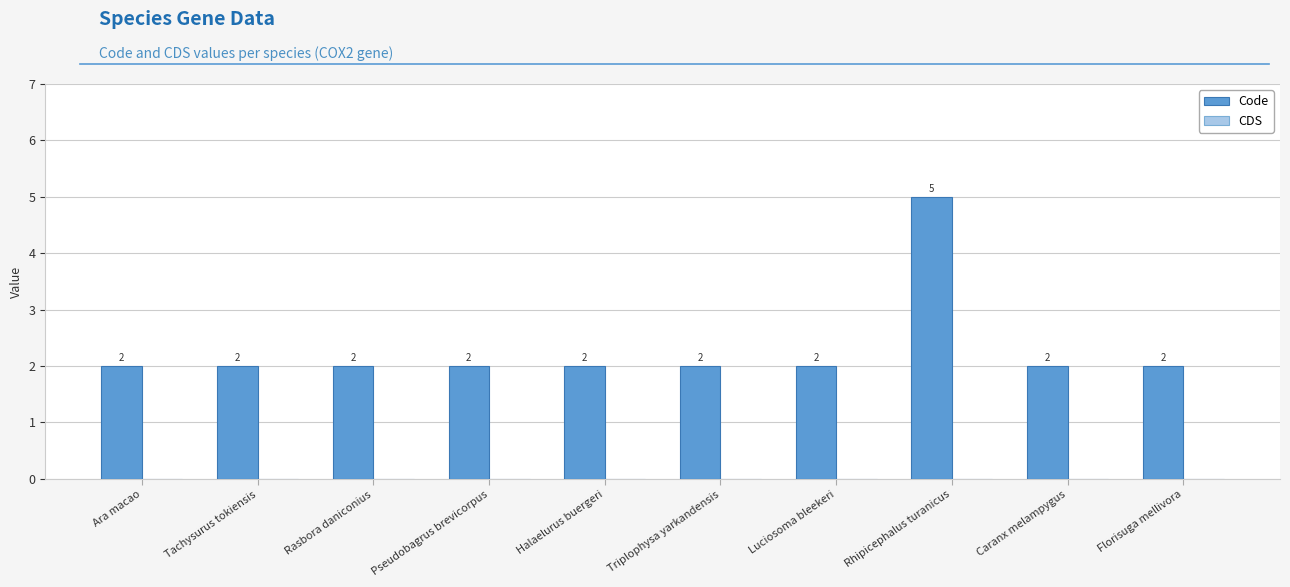

How many values are between 2 and 3?

9